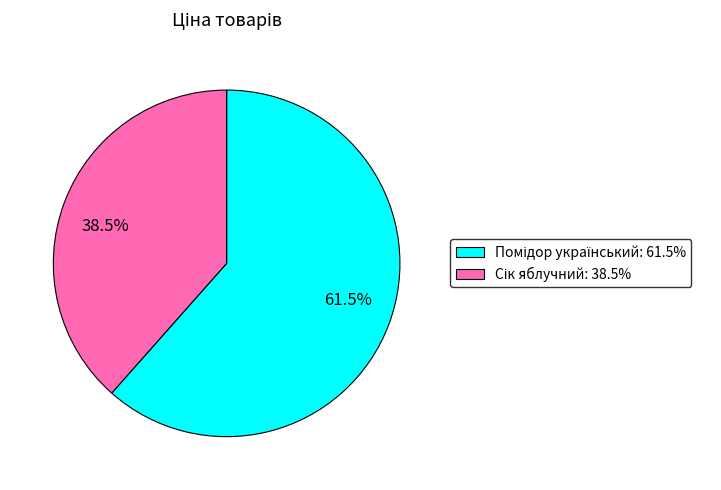

How many slices are in this pie chart?

2